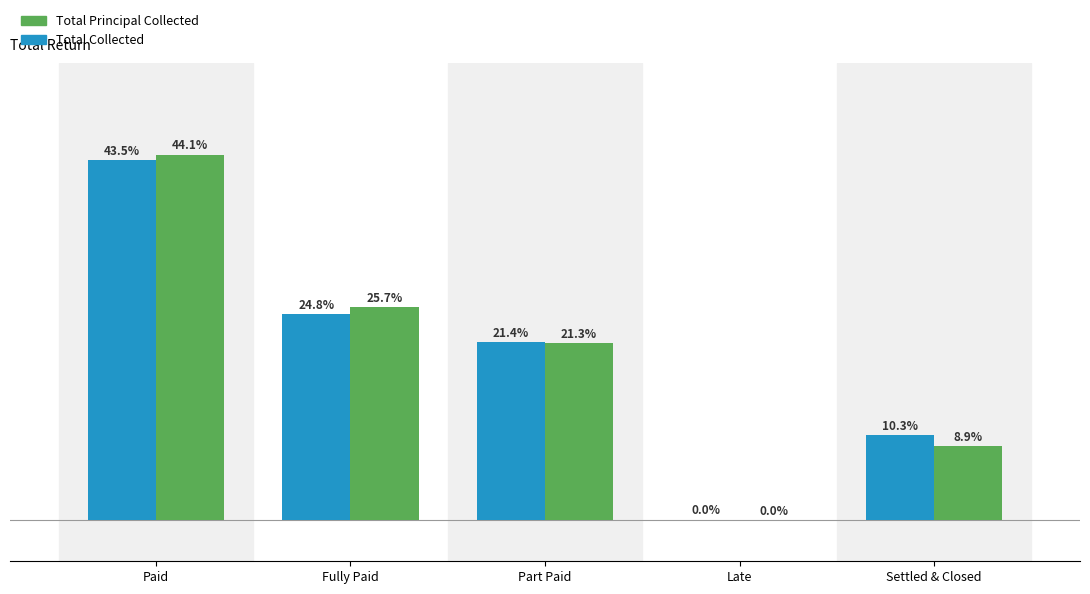

Are the bars grouped side by side (vs. stacked)?

Yes